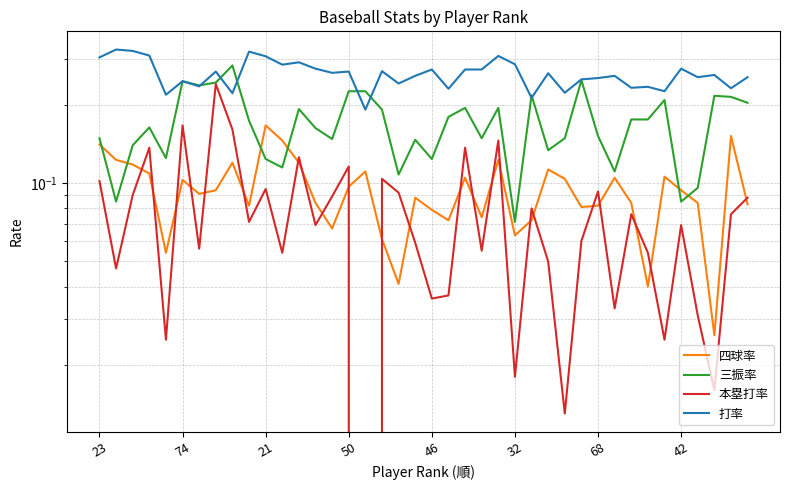

The 本塁打率 series shows 0.1 at 42. True or false?

True